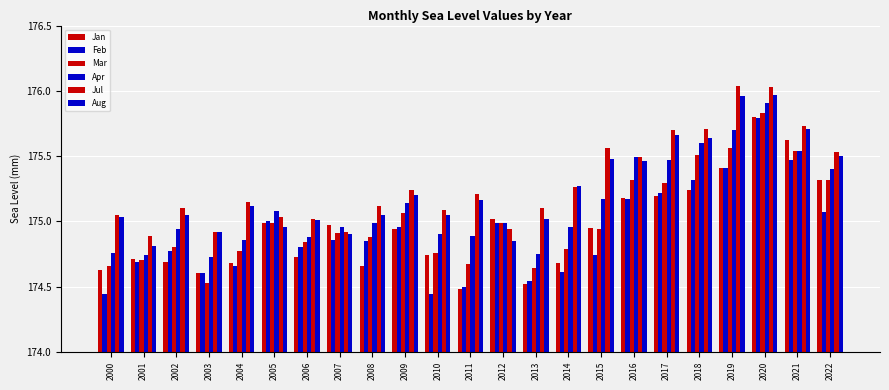

How many groups of bars are there?

23